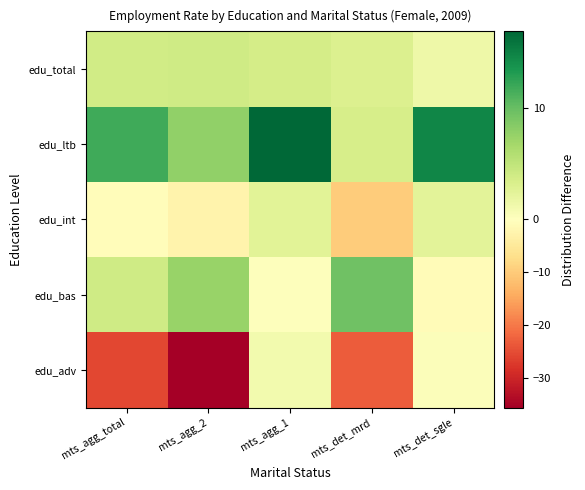

Rank the series at mts_agg_2 from highest to lowest value.

edu_ltb, edu_bas, edu_total, edu_int, edu_adv